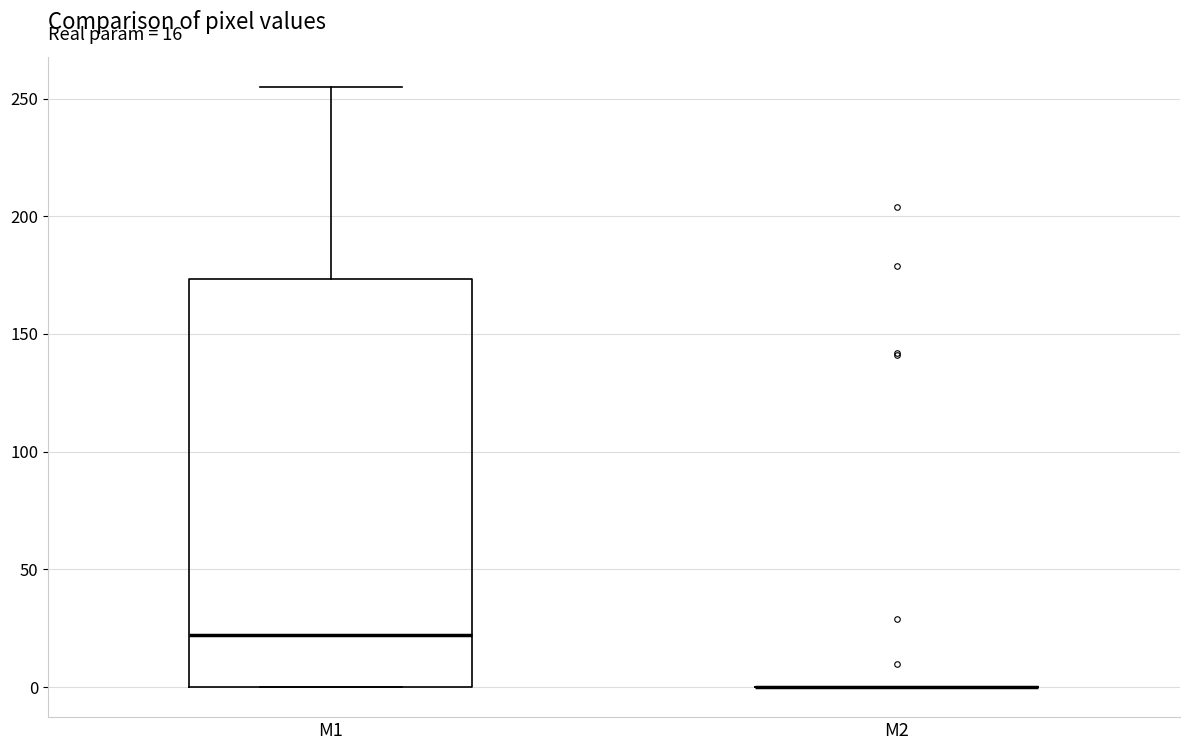

Which box is the tallest, from its lower edge to its upper edge?

M1